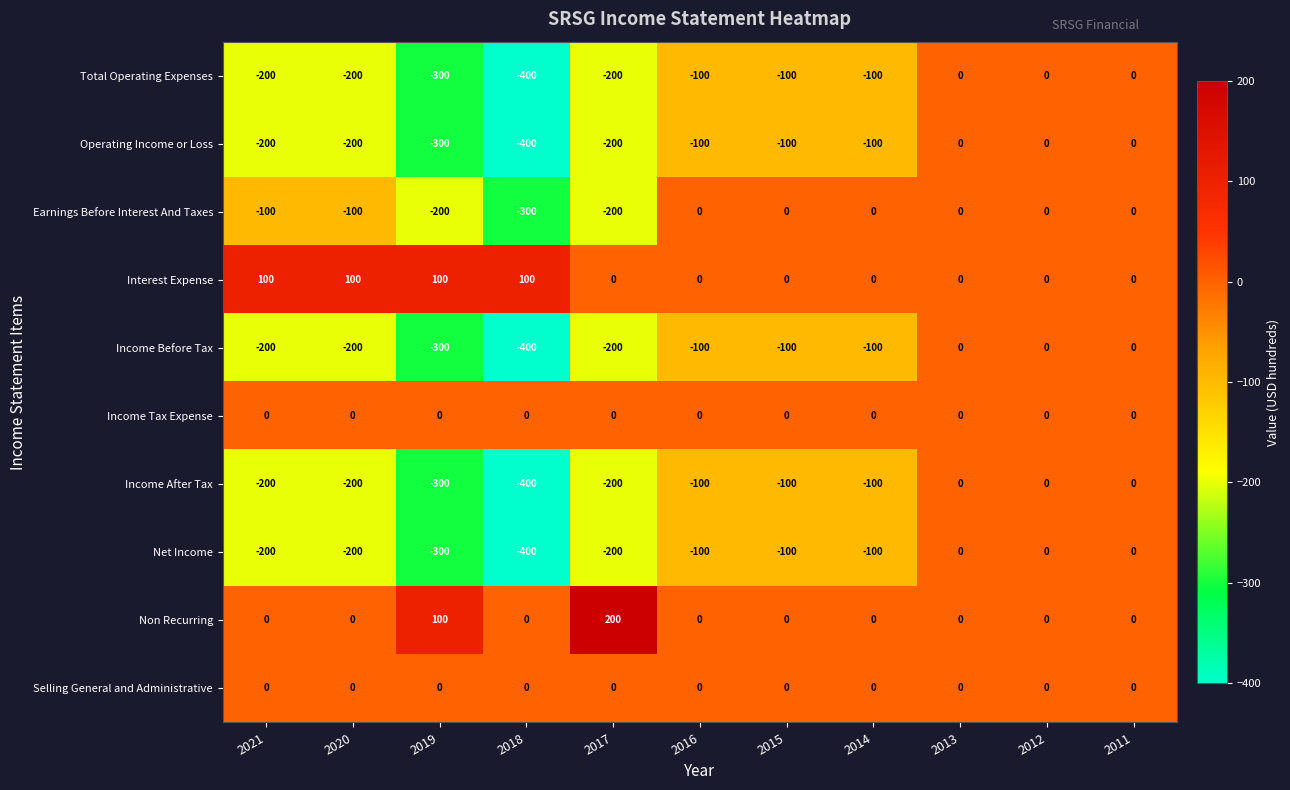

Which category has the lowest value in the Net Income series?

2018